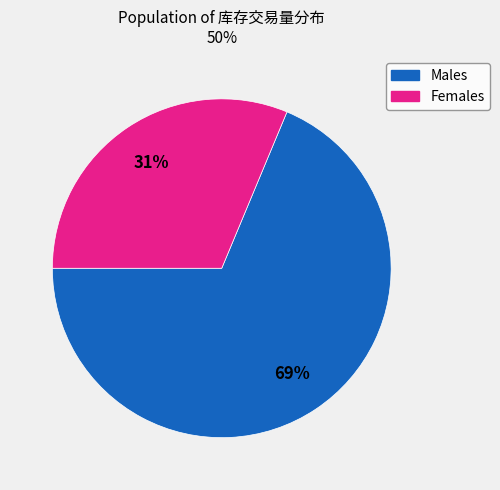

Is there any slice that represents more than half of the pie?

Yes